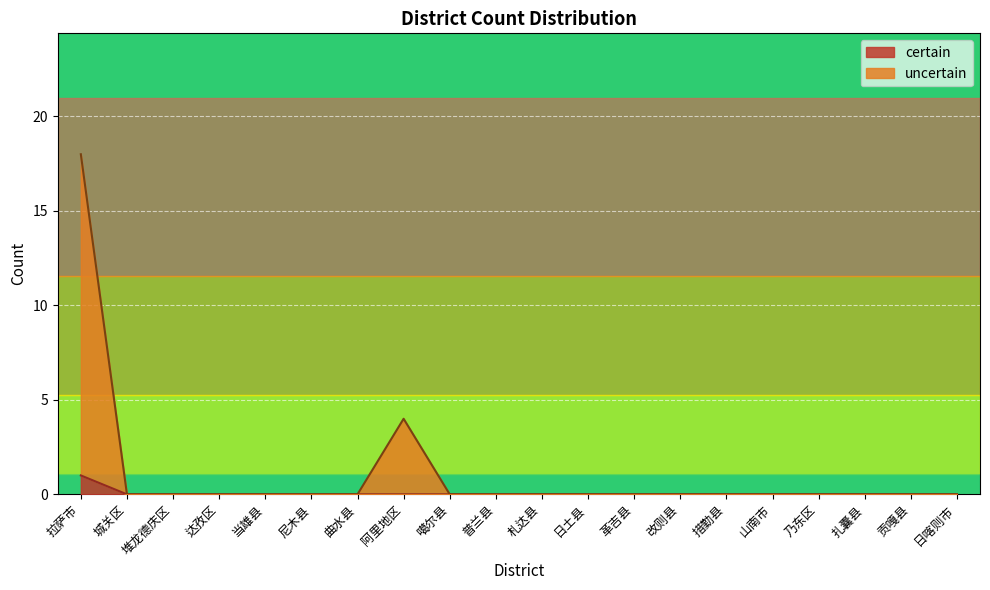

What position from the right is 当雄县?

16